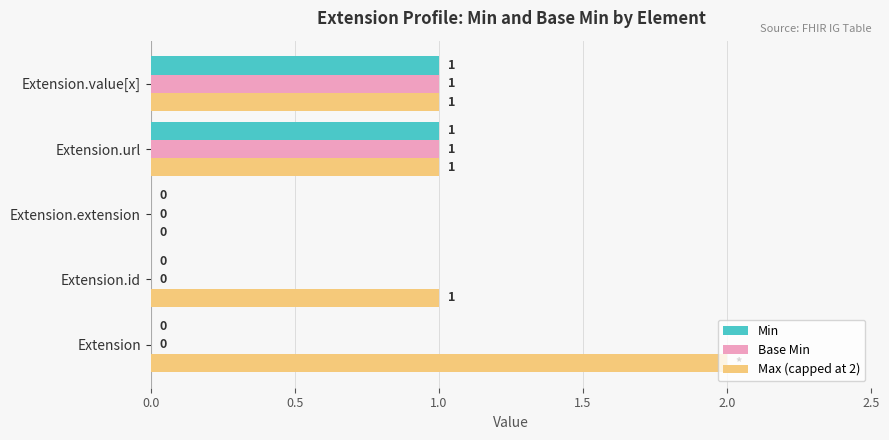

Between Extension.id and Extension.extension, which series saw the biggest shift?

Max (capped at 2)